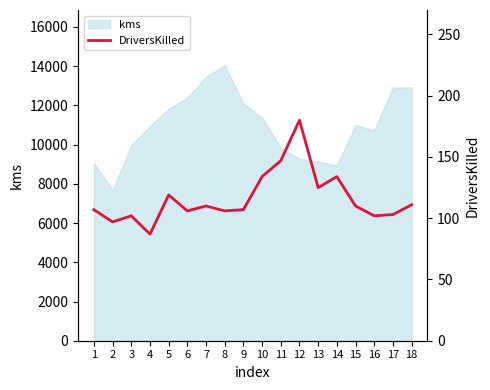

What is the smallest value displayed?

87